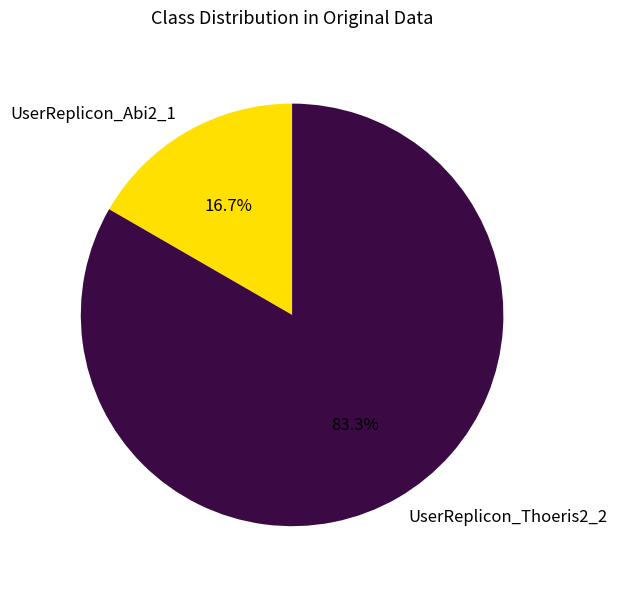

Is the sum of UserReplicon_Thoeris2_2 and UserReplicon_Abi2_1 greater than half?

Yes